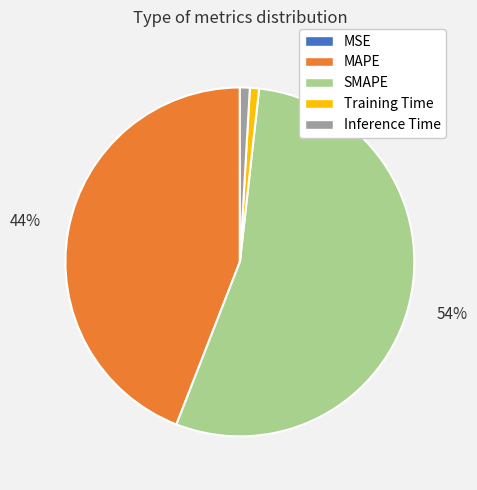

Combined, do Training Time and Inference Time account for over 50%?

No